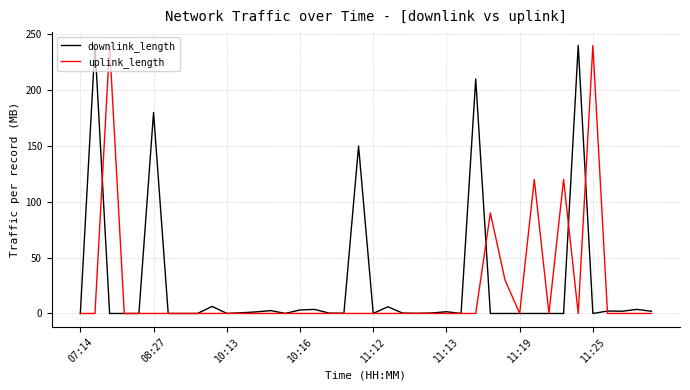

What is the maximum value for uplink_length?

240.0